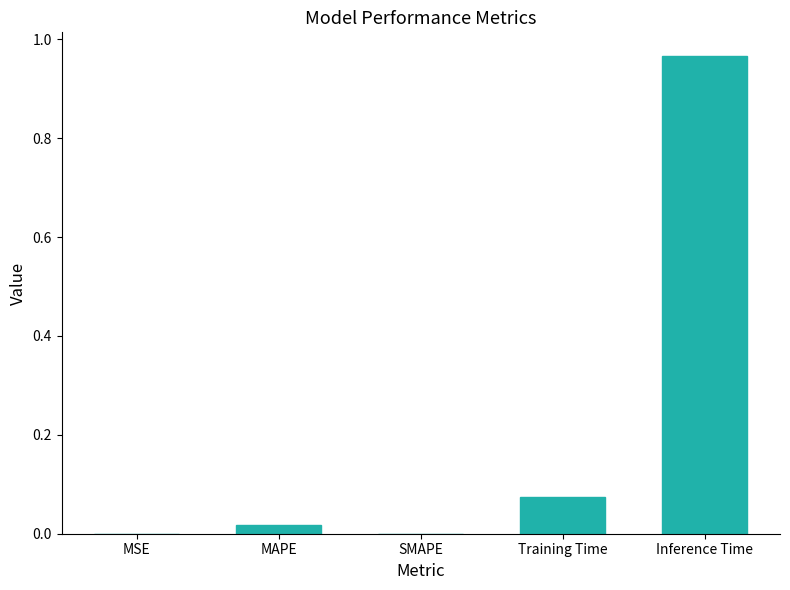

Are the bars horizontal?

No